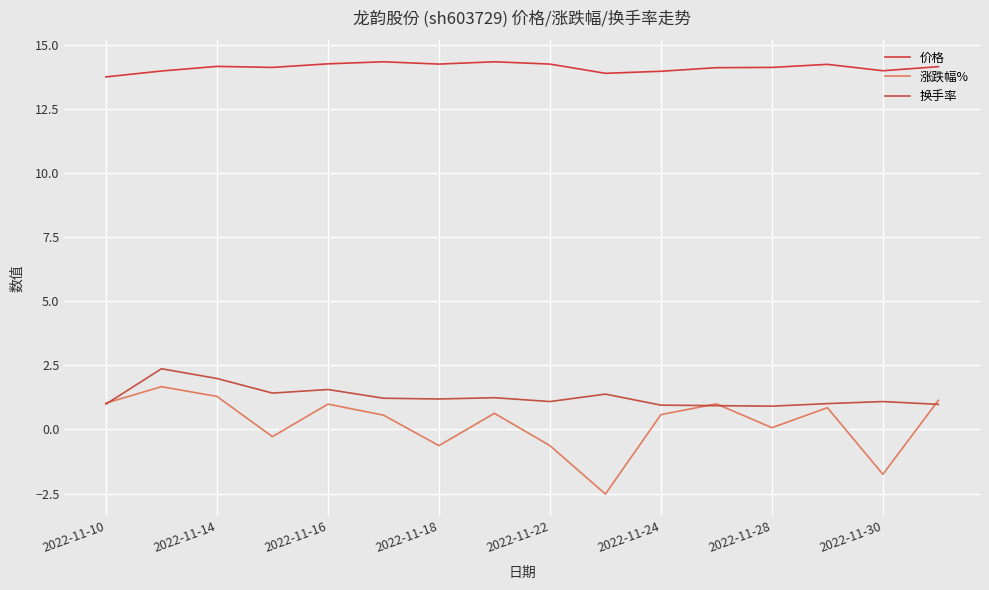

Is this an area chart (filled region under the line)?

No